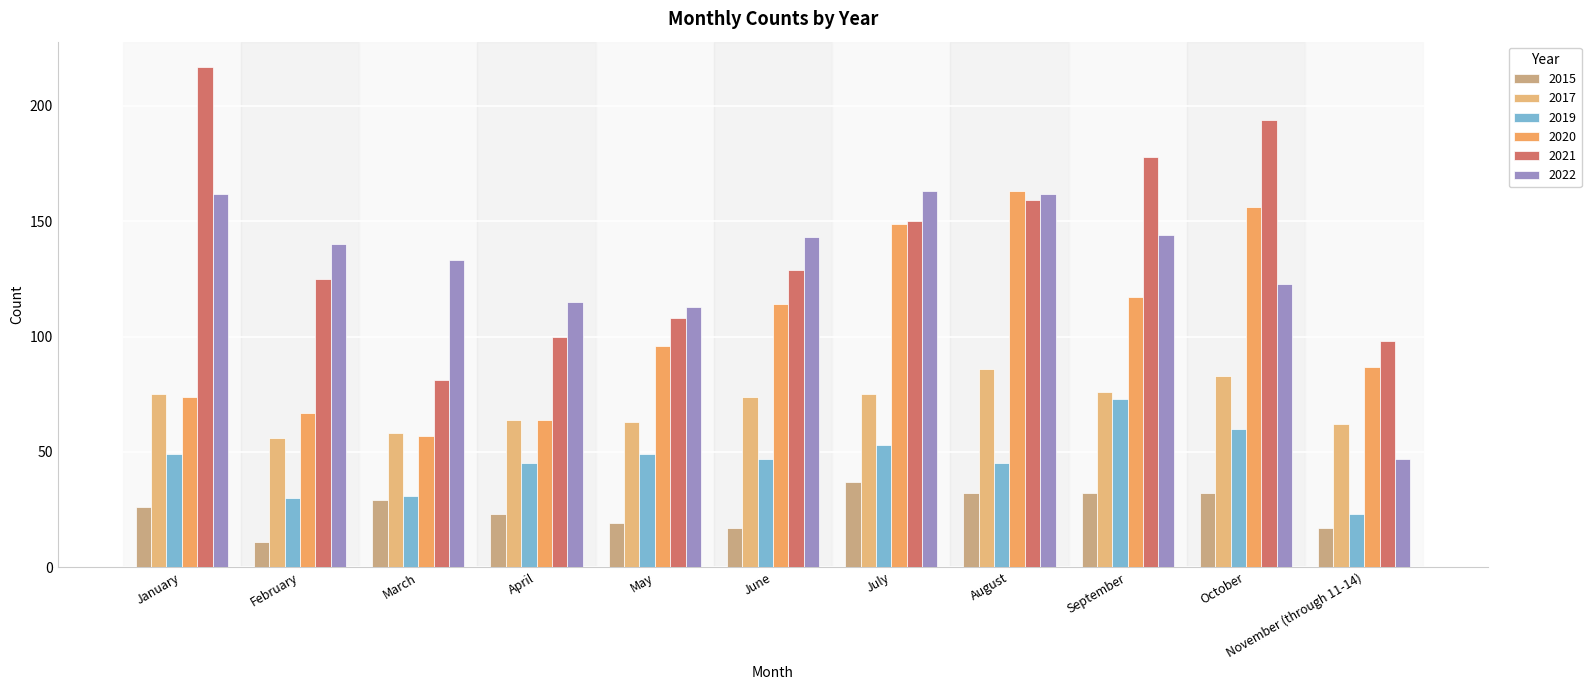

What is the average value of the 2019 series?

46